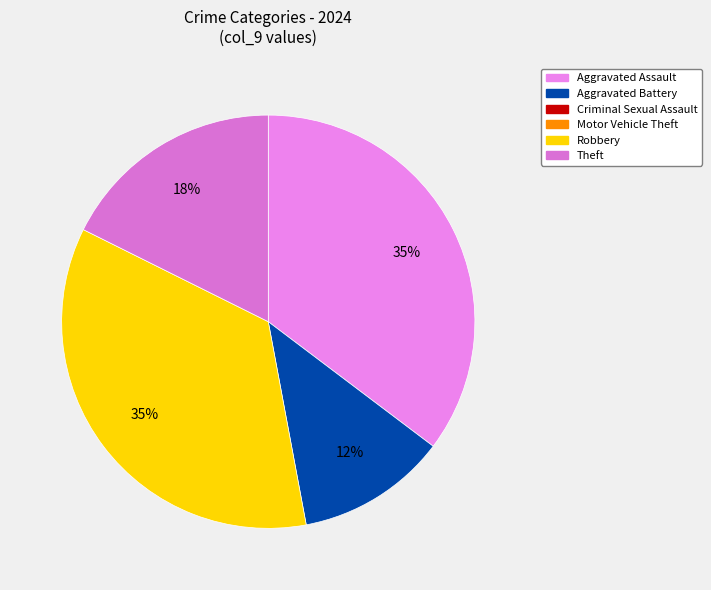

How many slices are in this pie chart?

4